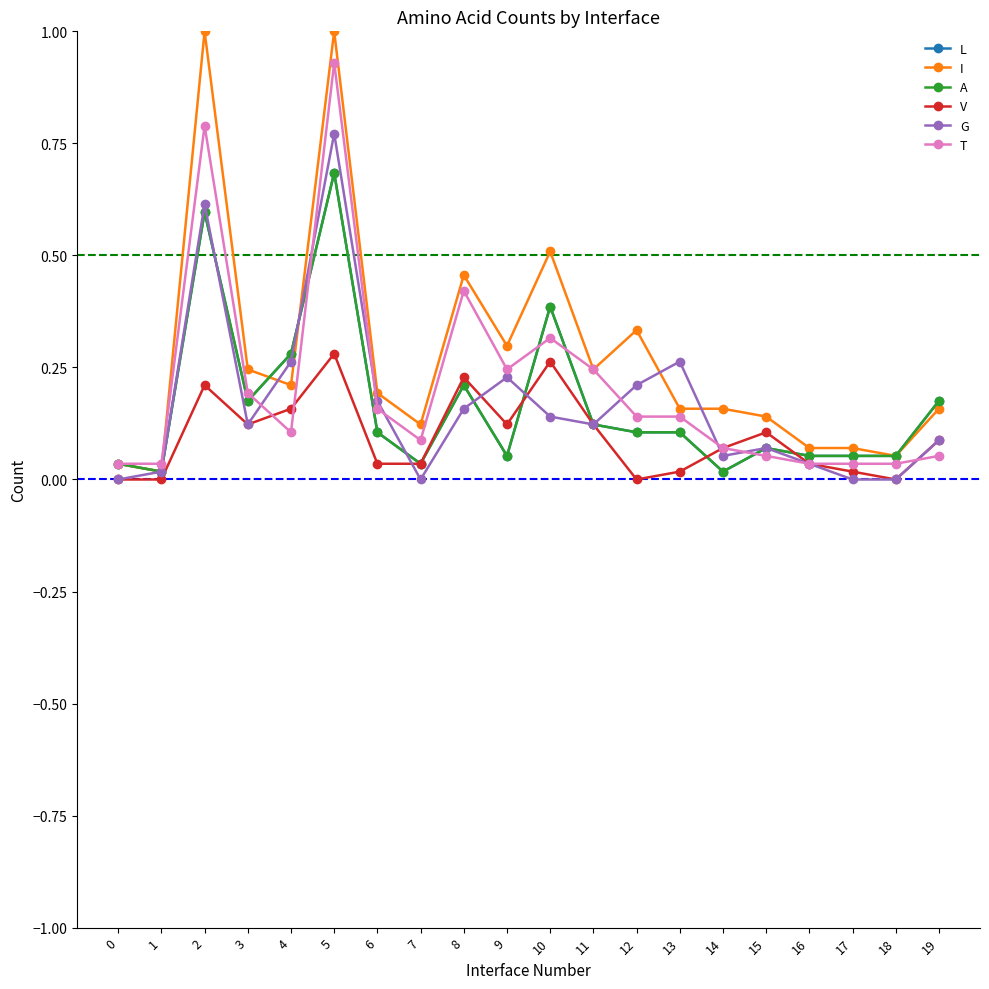

Is this an area chart (filled region under the line)?

No